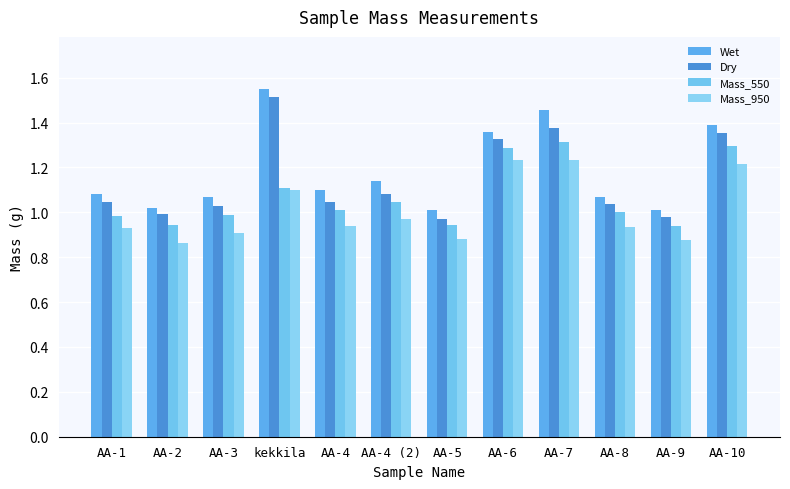

How many series are shown in this chart?

4